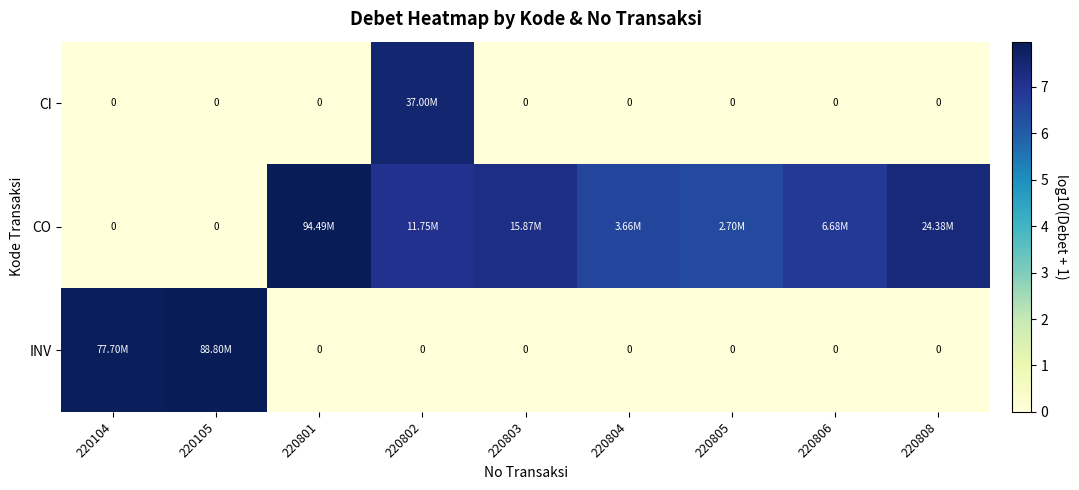

Is the value of CI at 220104 greater than the value of INV at 220104?

No